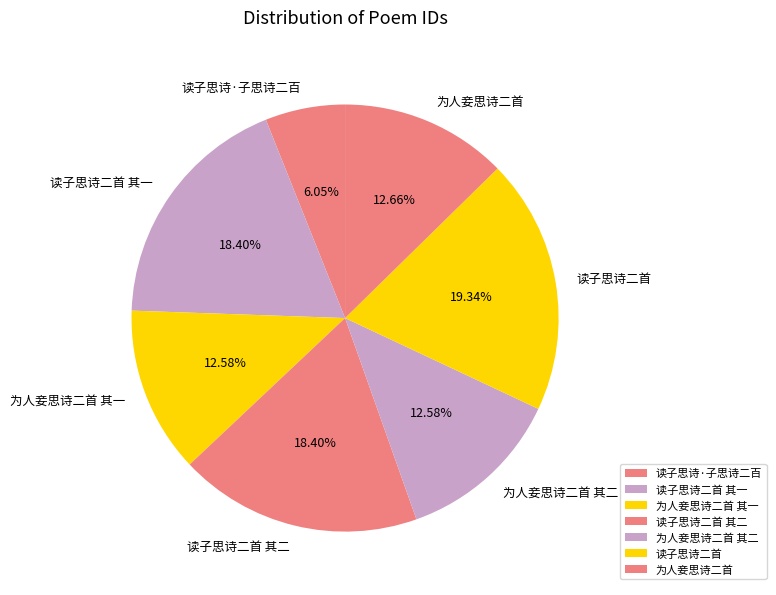

What is the ratio of the value at 读子思诗二首 其二 to the value at 为人妾思诗二首 其二?

1.5